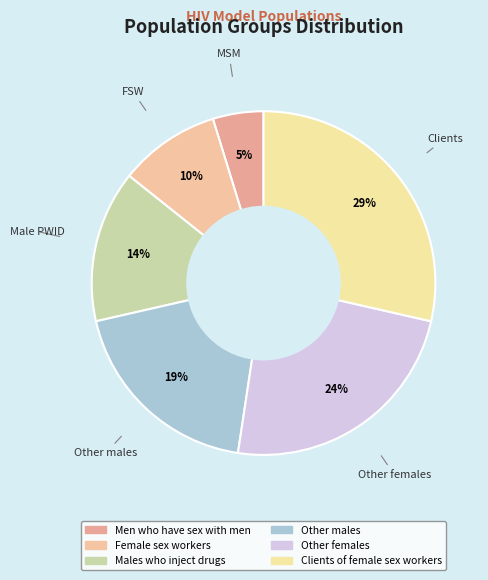

True or false: Clients of female sex workers accounts for 22% of the total.

False